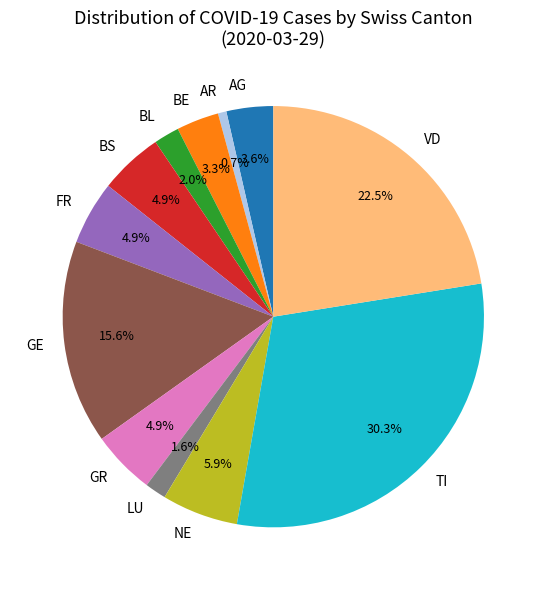

Between AG and GE, which is larger?

GE